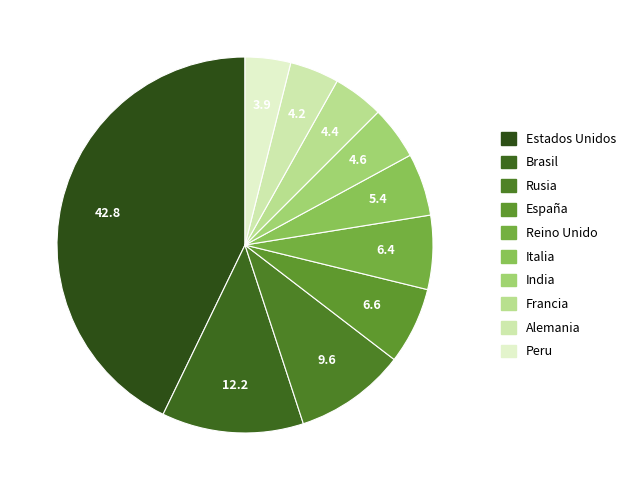

To the nearest percent, what is the average slice percentage?

10%